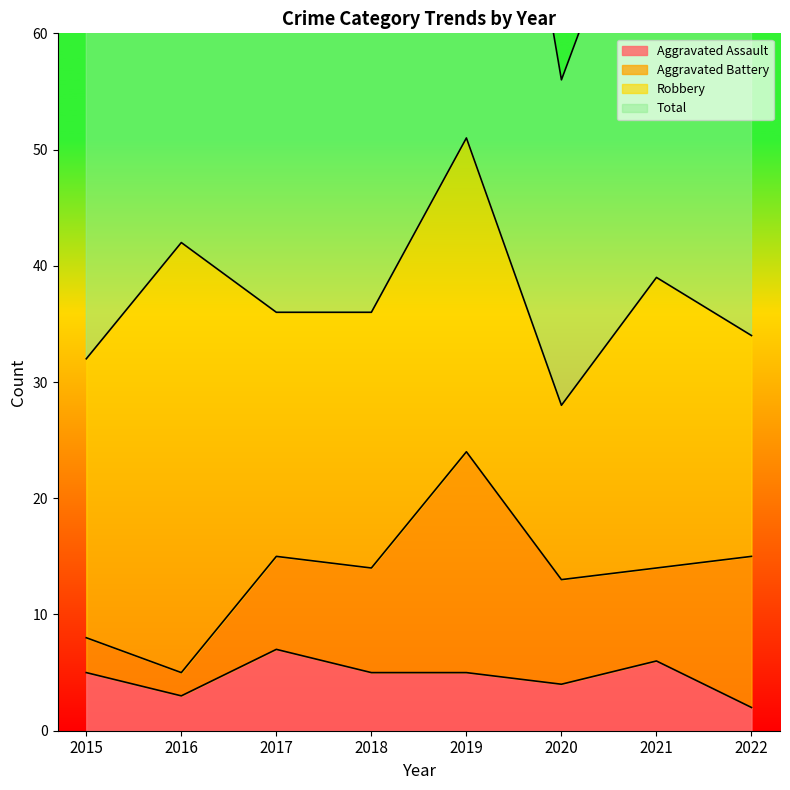

At how many categories does at least one series exceed 77?

3